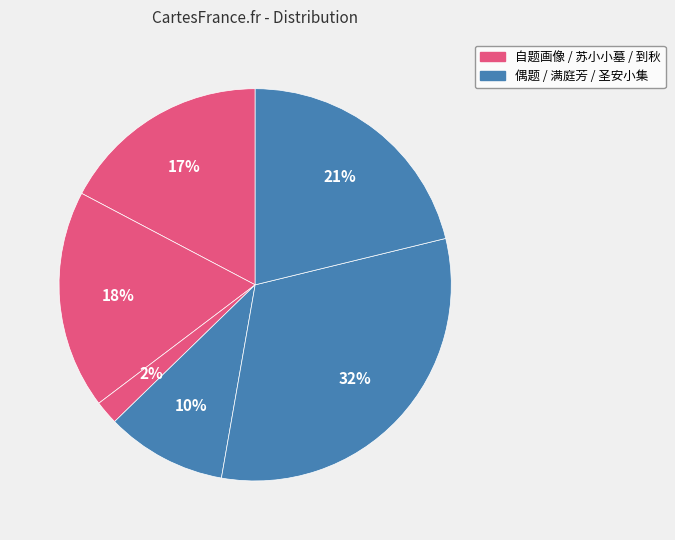

How many slices are in this pie chart?

6